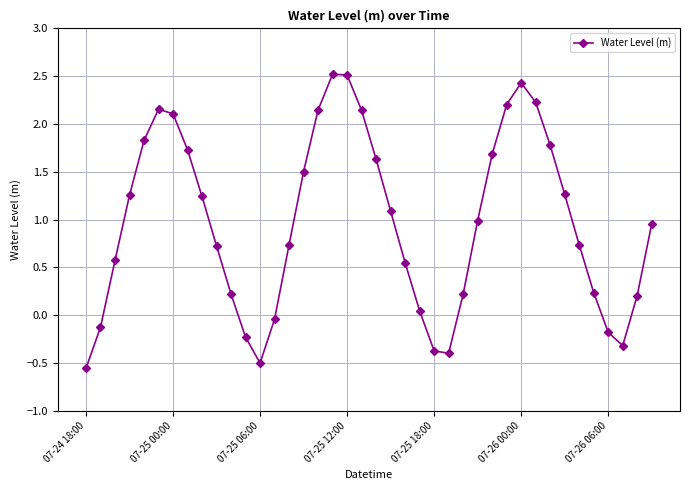

True or false: there are more than 2 points higher than both neighbors.

True